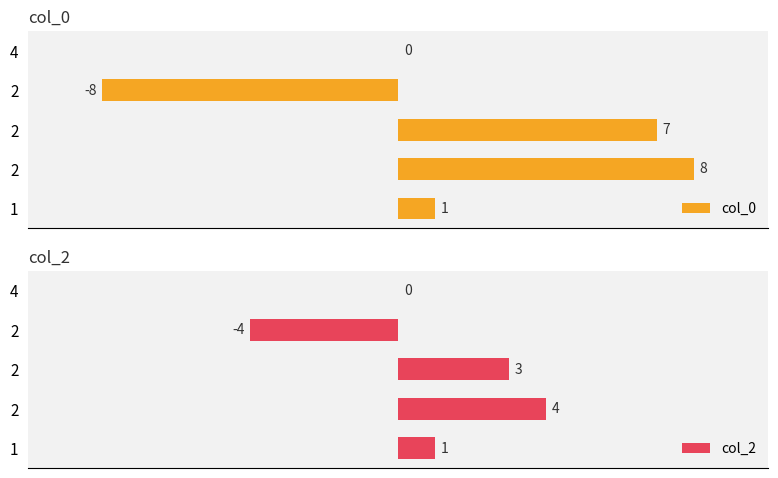

What is the sum of all col_0 values?

8